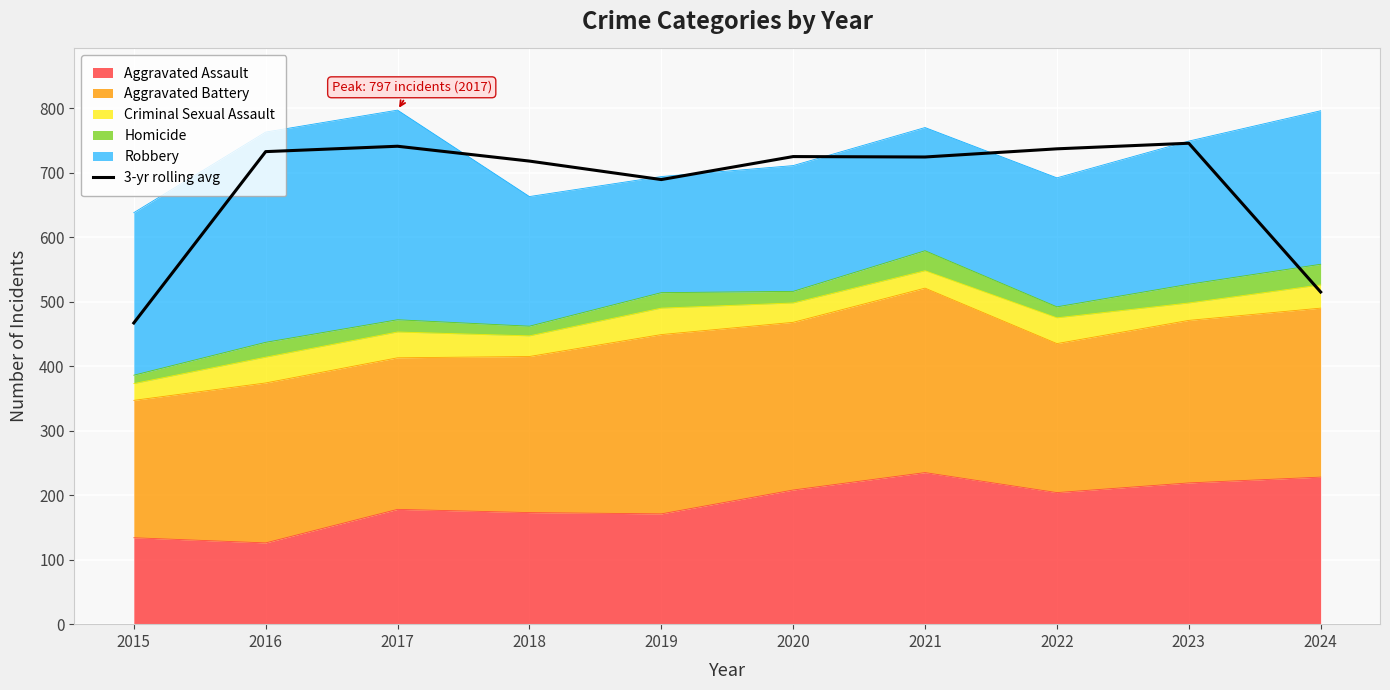

True or false: the data shows 192.1 at 2015.

False